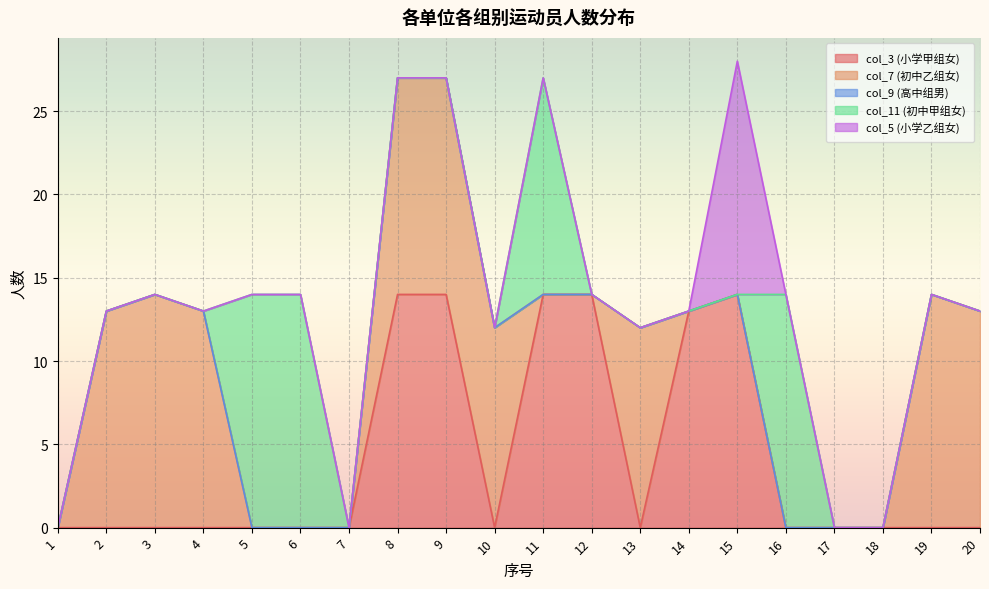

Between 2 and 20, which is larger?

2